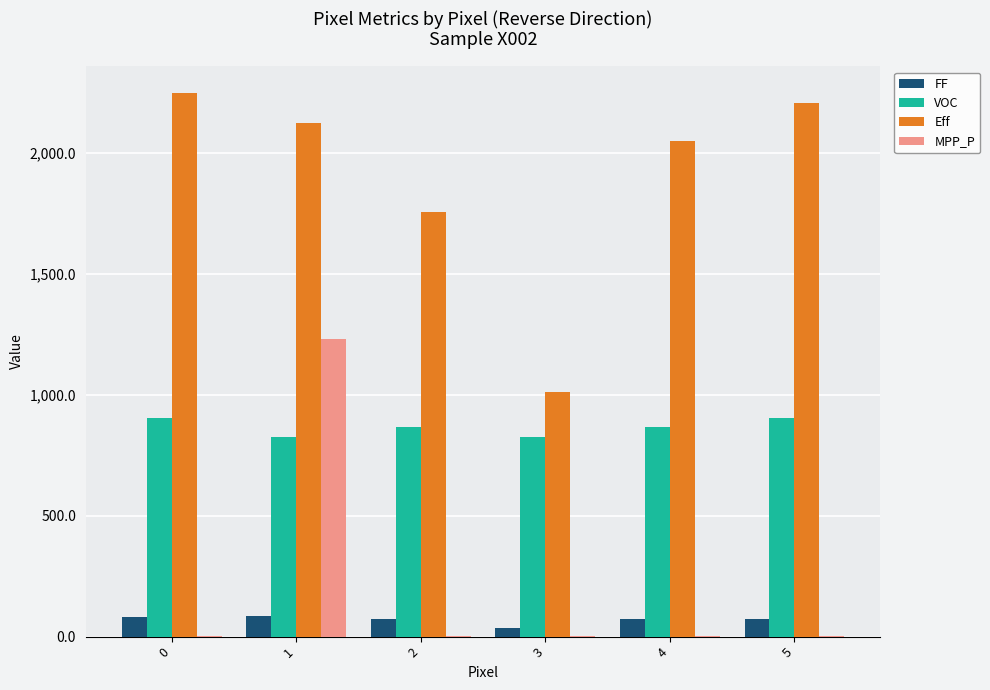

Between 1 and 2, which series saw the biggest shift?

MPP_P